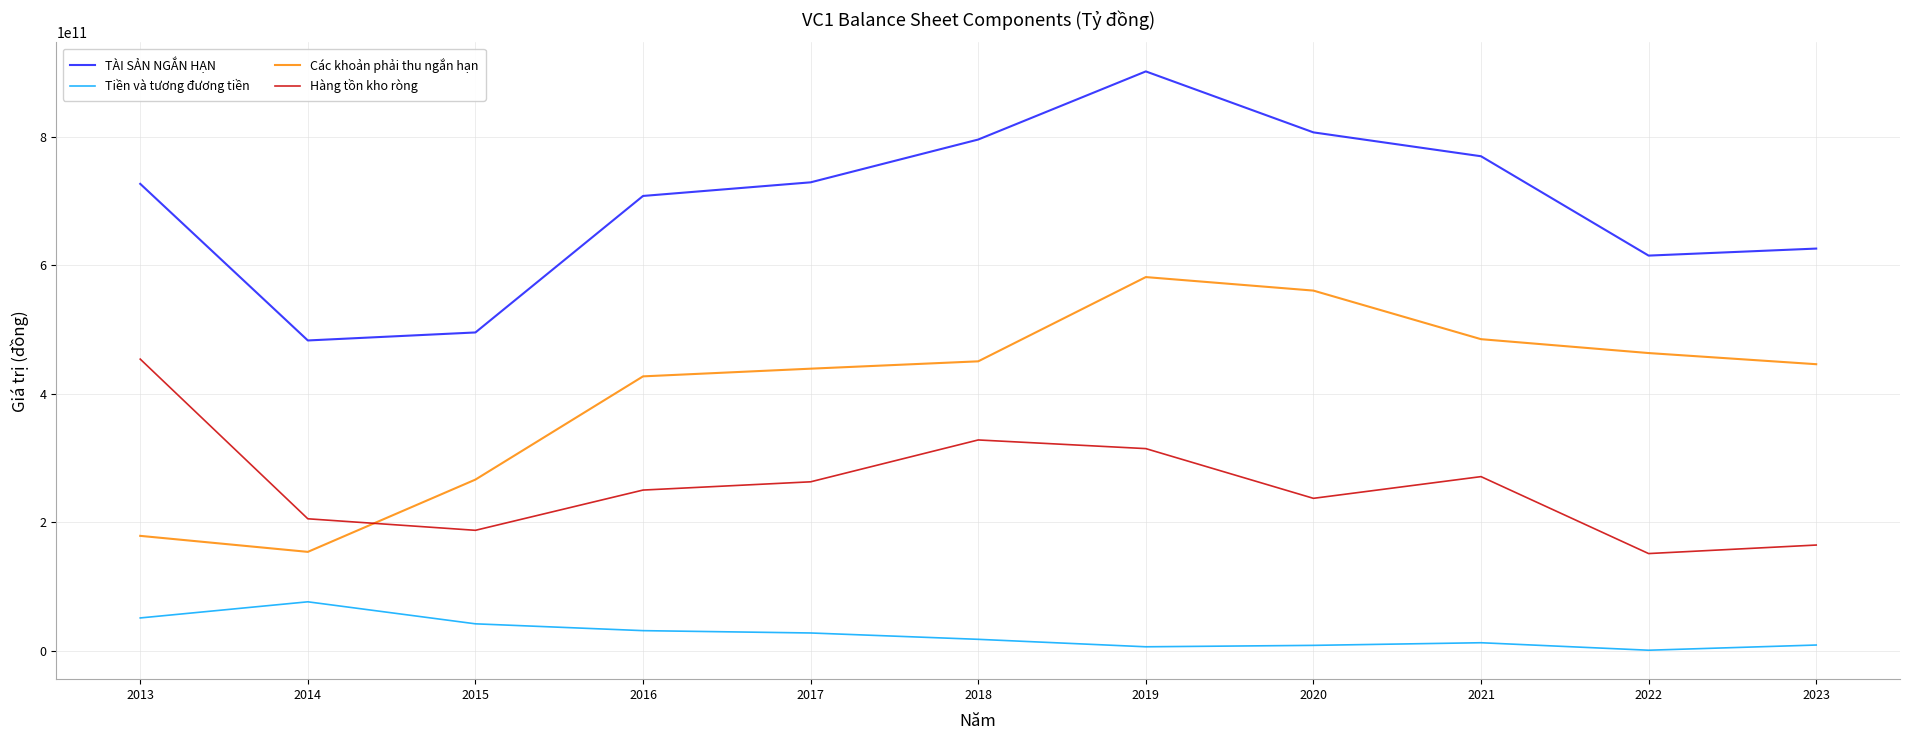

How many interior local peaks does the Các khoản phải thu ngắn hạn series have?

1